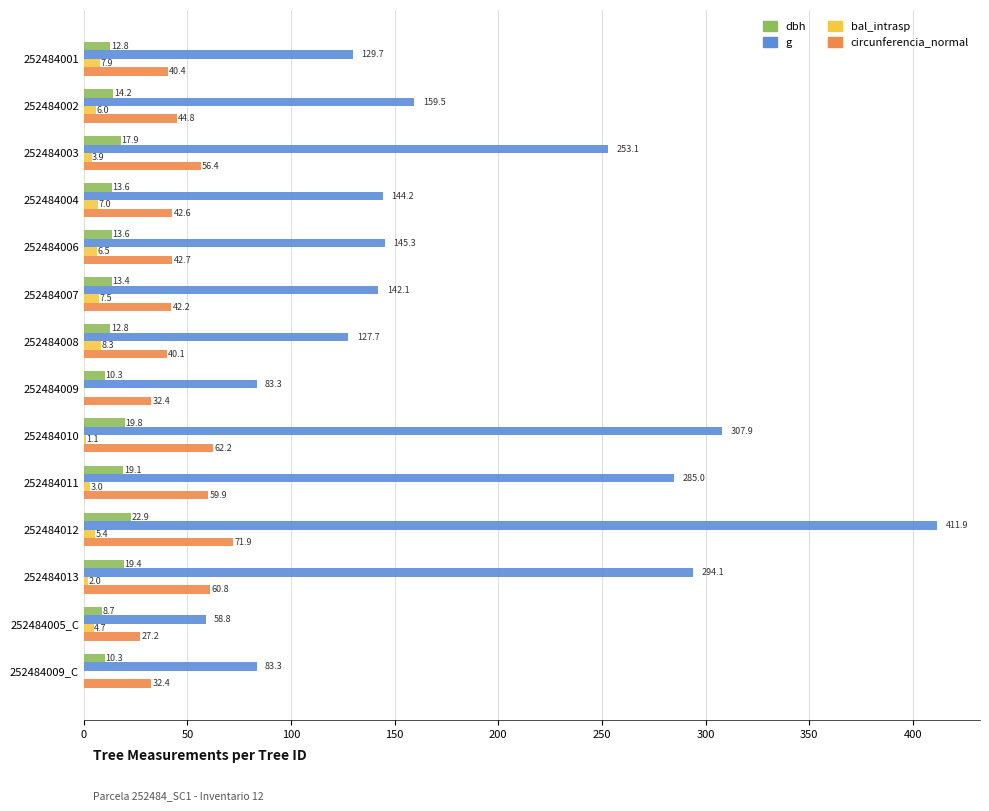

What is the approximate value of circunferencia_normal at 252484003?

56.4